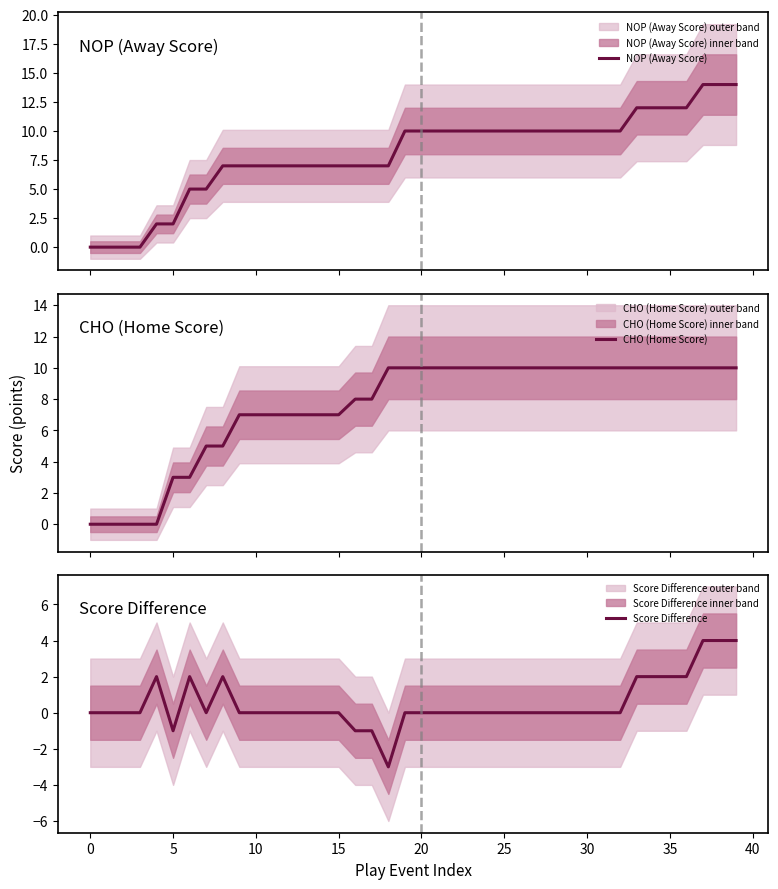

True or false: NOP (Away Score) and CHO (Home Score) cross at least once.

True